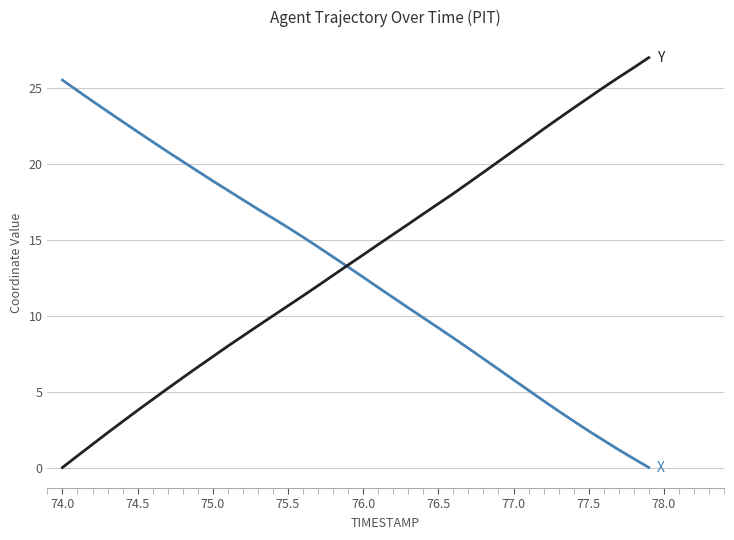

What is the total value across all series at 74.5?

25.9